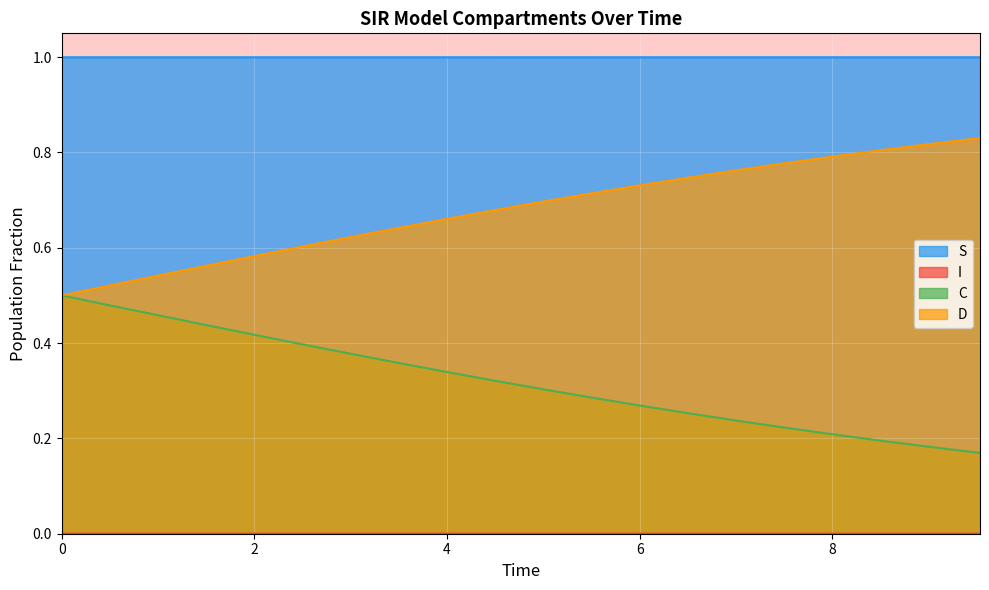

What is the lowest value of the S series?

1.0